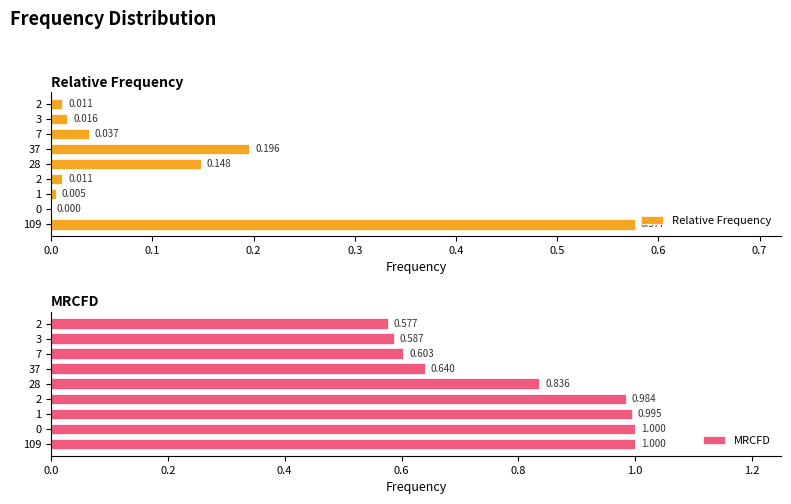

List the series in order of their peak value, highest first.

MRCFD, Relative Frequency